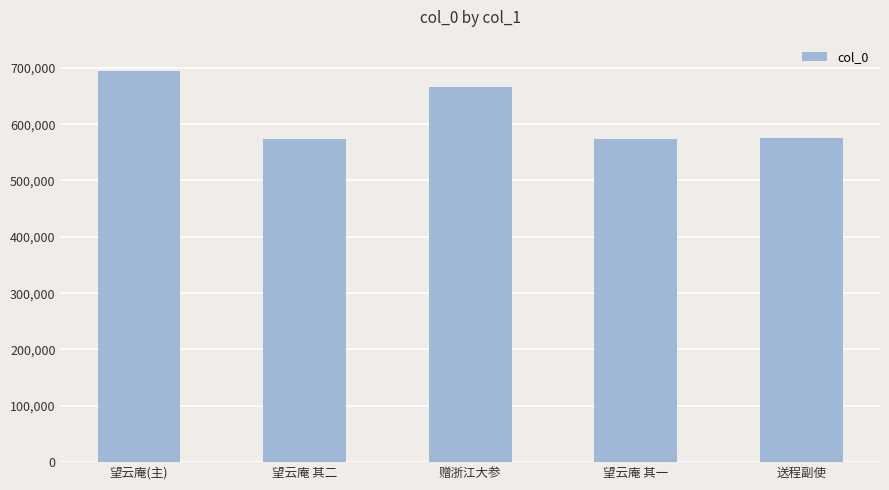

How many series are shown in this chart?

1